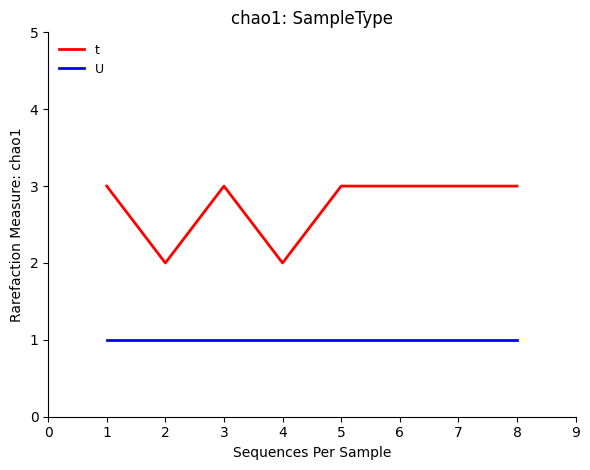

Between 2 and 8, which series saw the biggest shift?

t